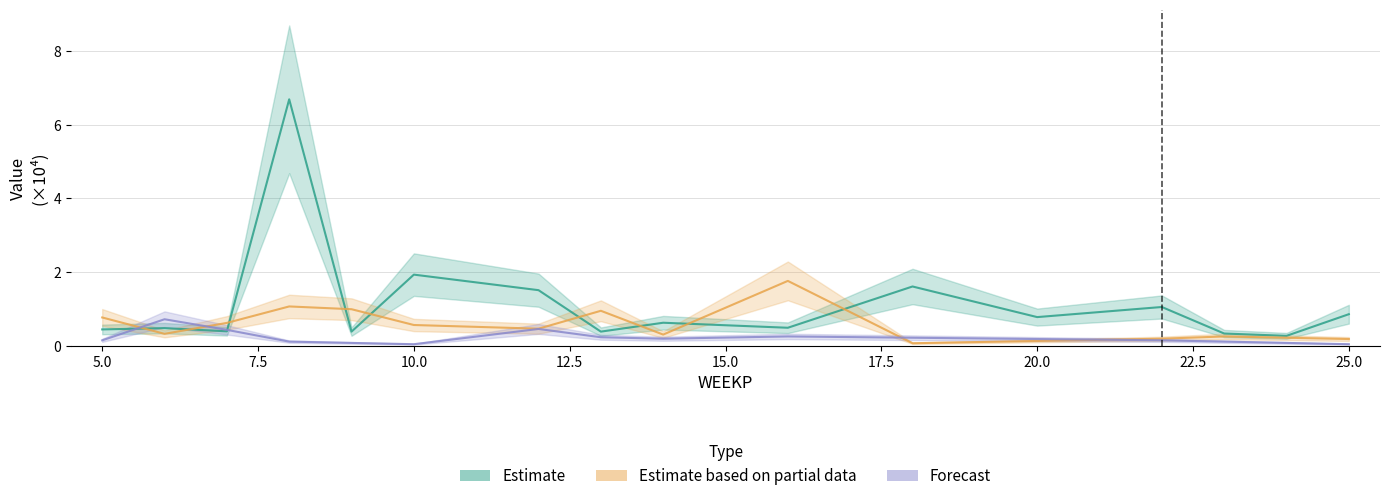

At how many categories does at least one series exceed 1?

6